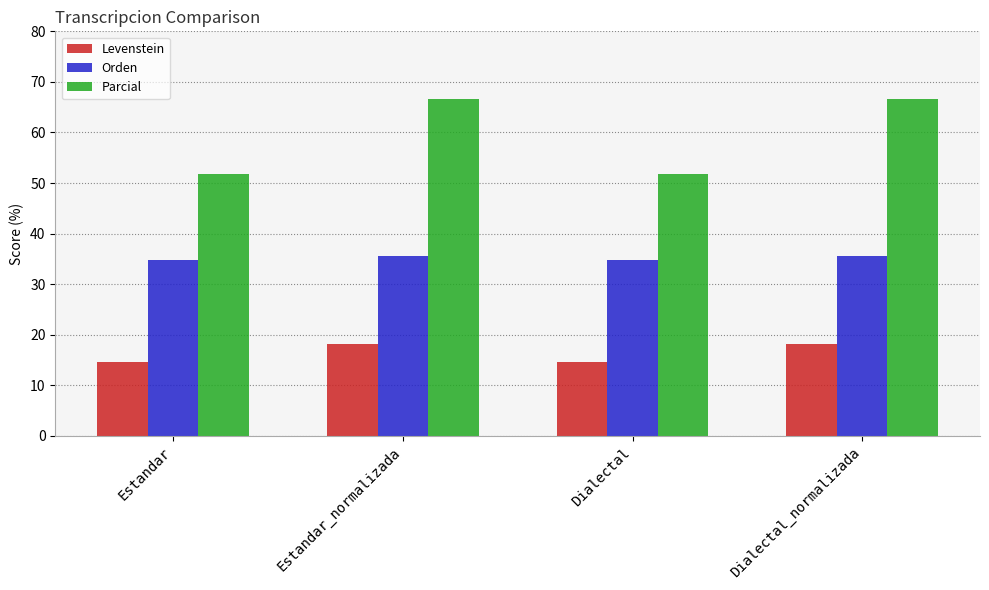

Reading left to right, list all the values displayed in this chart.

Levenstein: Estandar=14.5	Estandar_normalizada=18.2	Dialectal=14.5	Dialectal_normalizada=18.2
Orden: Estandar=34.8	Estandar_normalizada=35.6	Dialectal=34.8	Dialectal_normalizada=35.6
Parcial: Estandar=51.9	Estandar_normalizada=66.7	Dialectal=51.9	Dialectal_normalizada=66.7